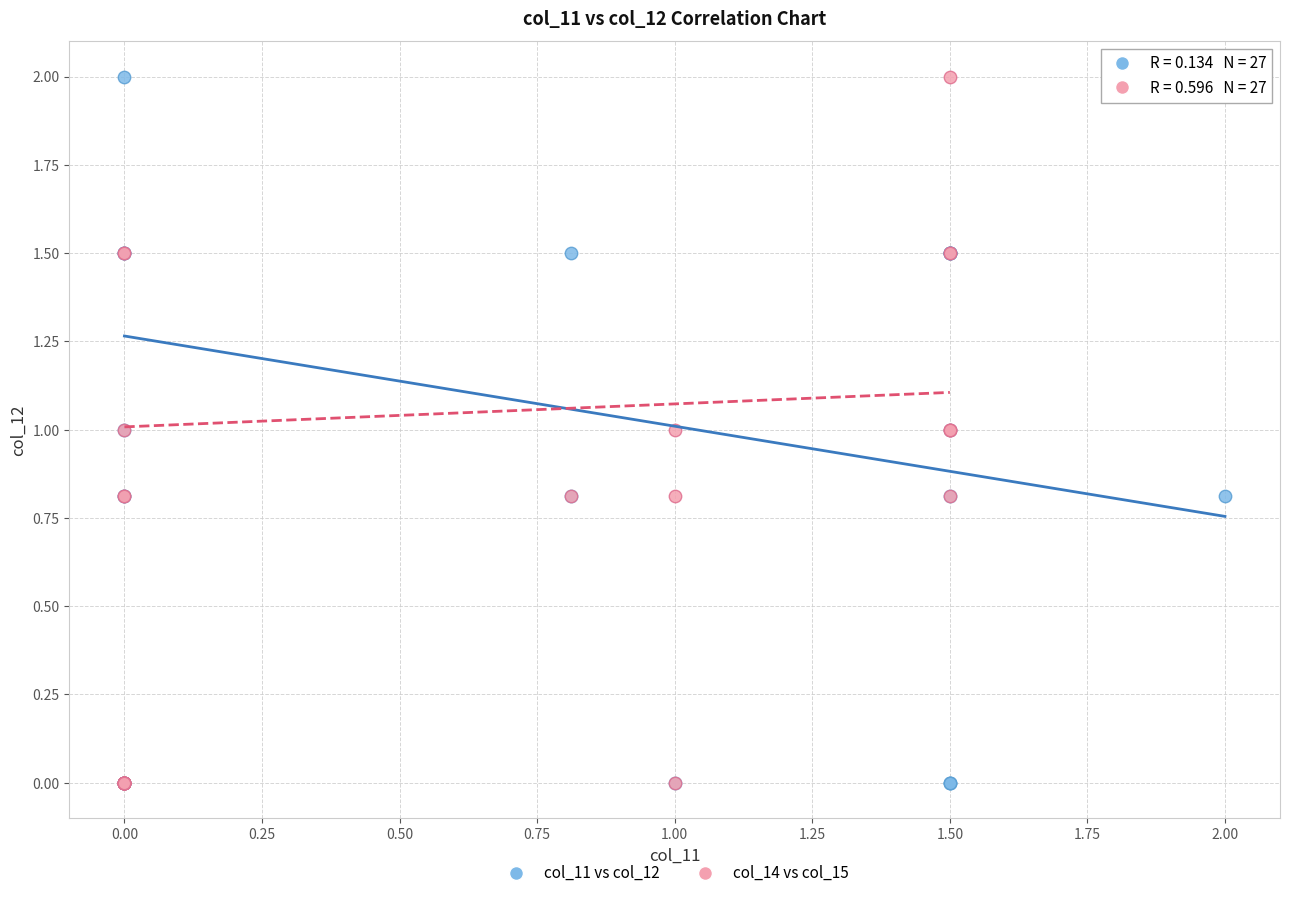

What are all the series names shown in the legend?

col_11 vs col_12, col_14 vs col_15